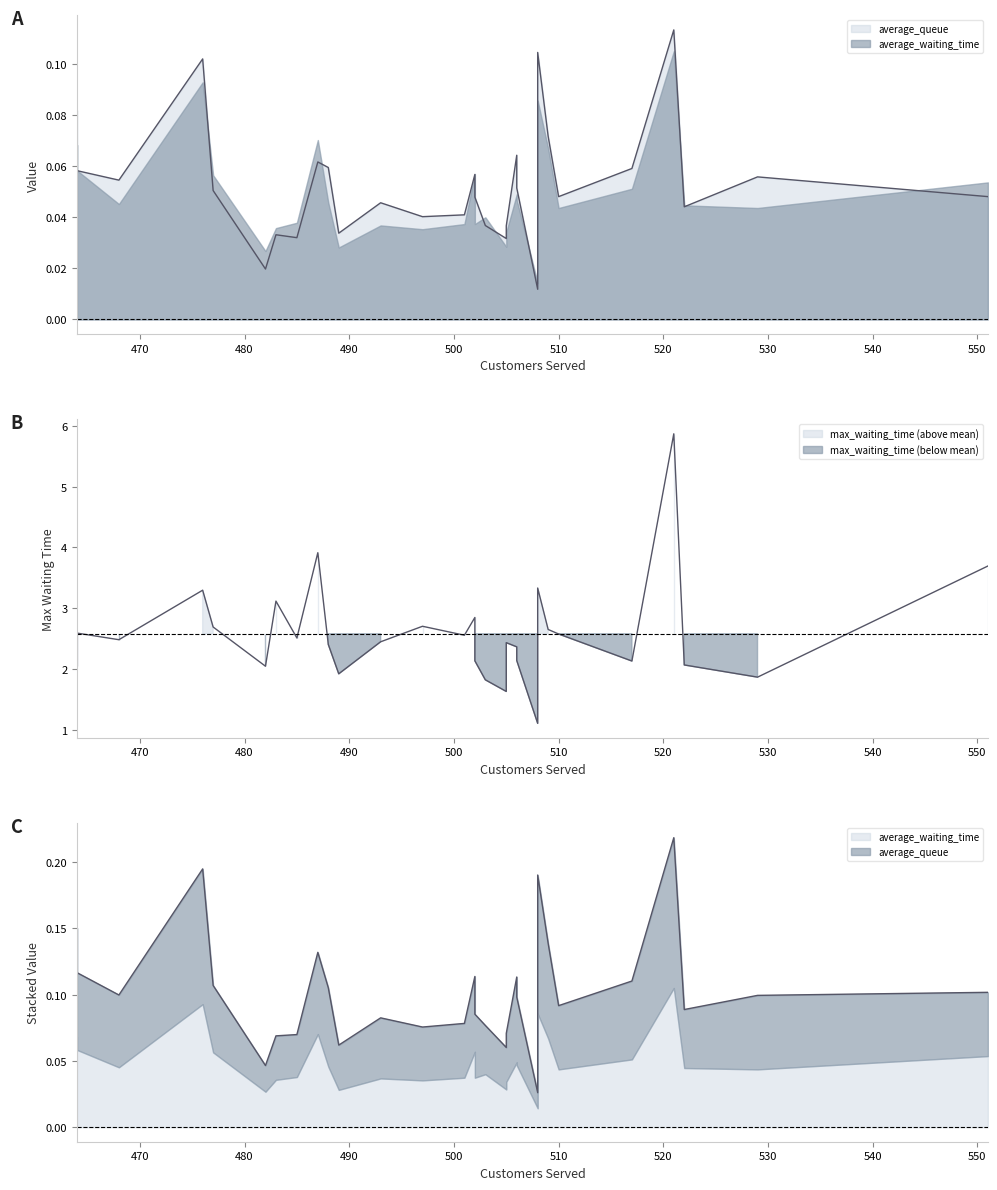

Which series has the largest range (max minus min)?

max_waiting_time